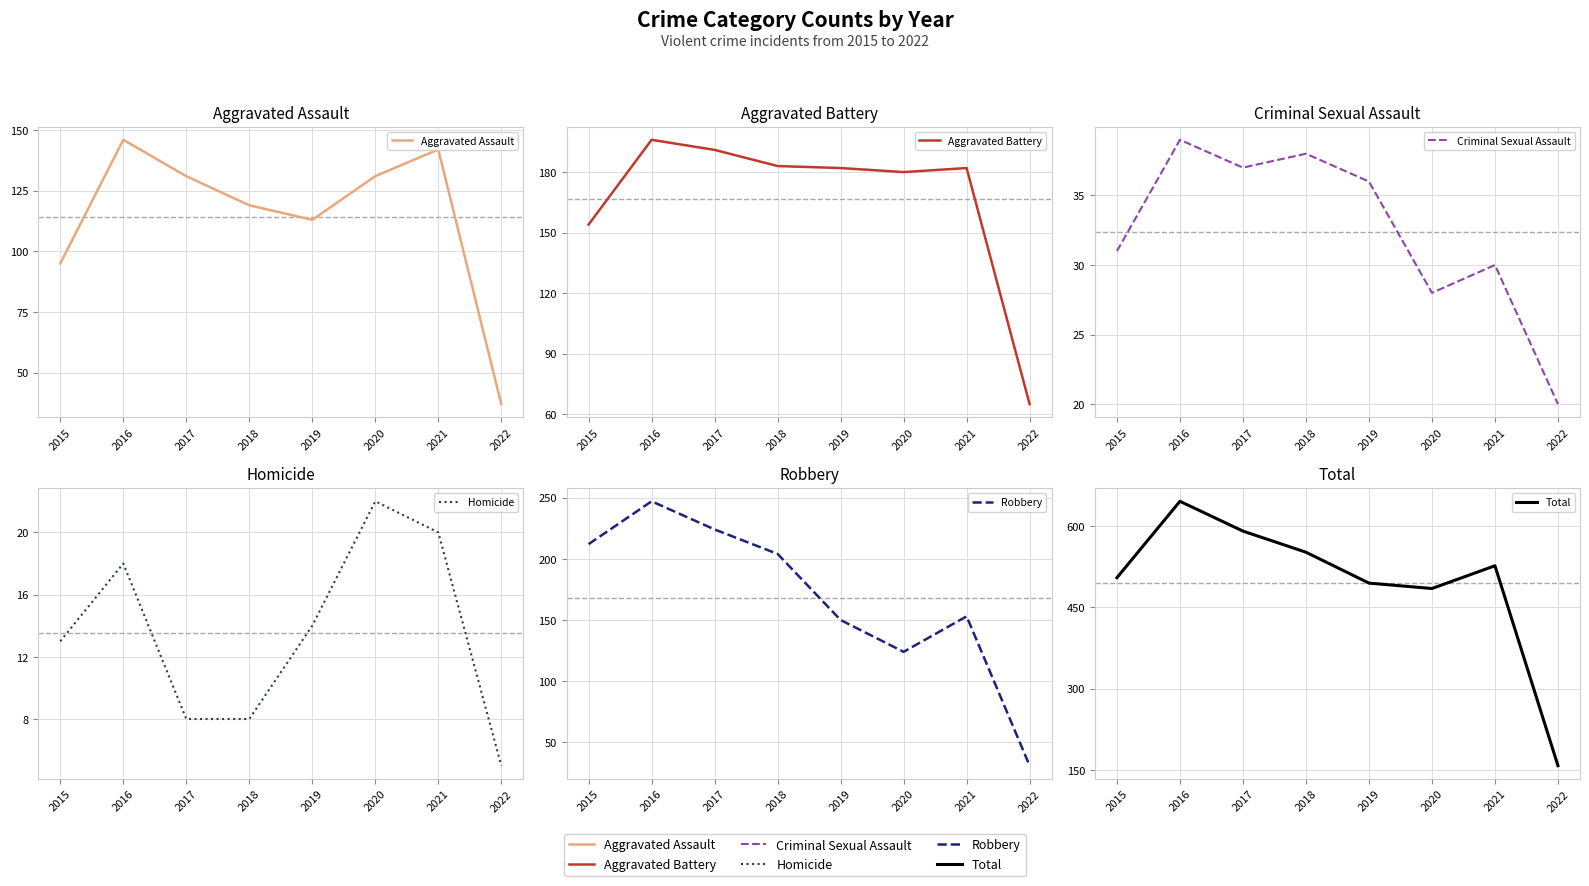

What is the spread (max minus min) of values at 2015?

492